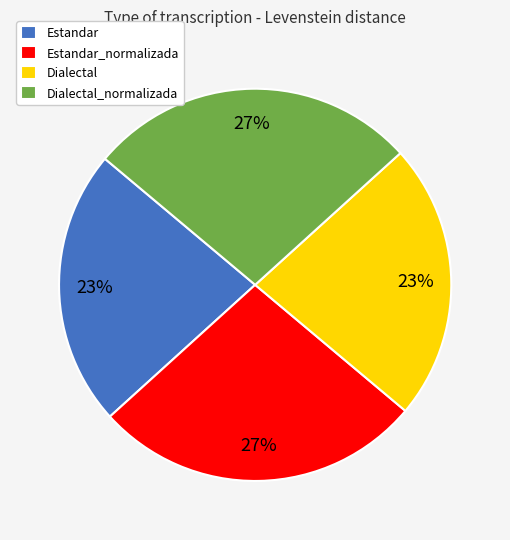

True or false: Estandar_normalizada accounts for 27% of the total.

True